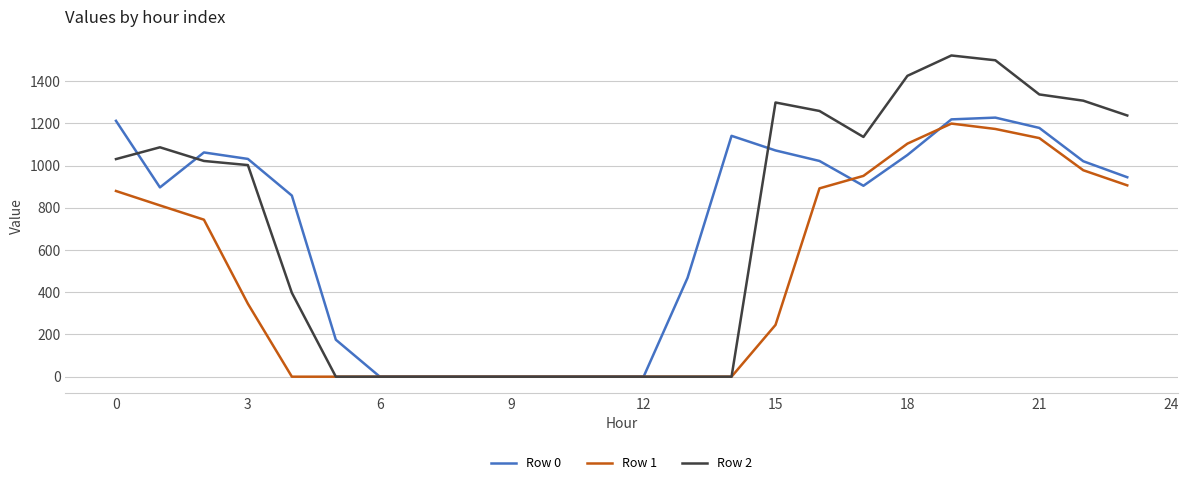

What is the maximum value shown in the chart?

1521.0